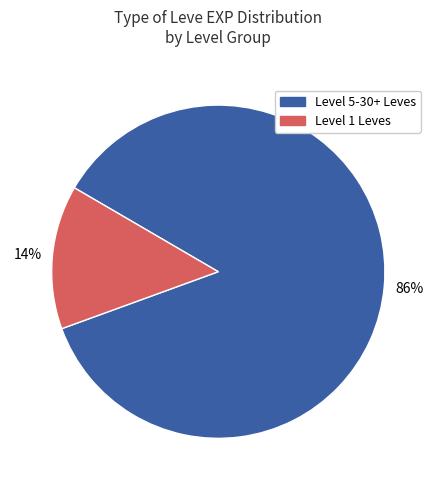

To the nearest percent, what is the average slice percentage?

50%